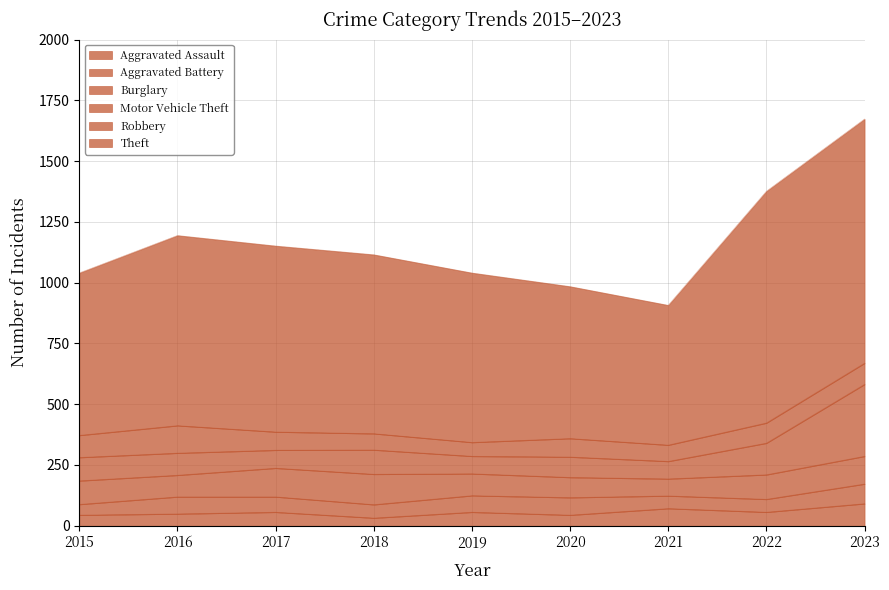

Which category has the highest value in the Motor Vehicle Theft series?

2023